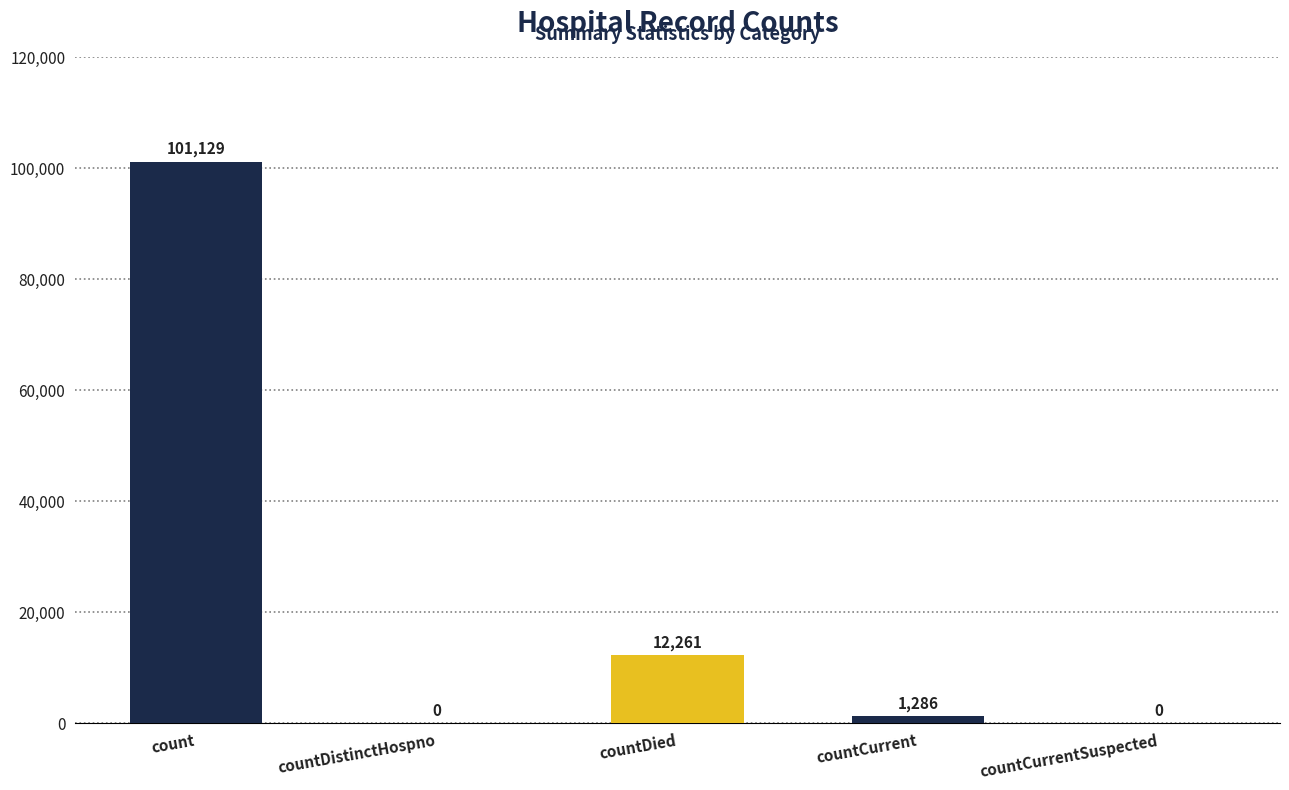

The value at count is 59849. True or false?

False